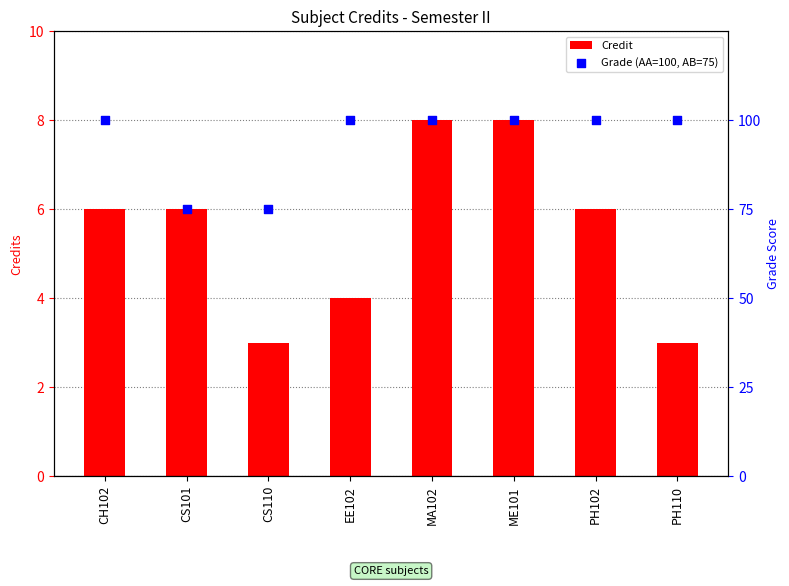

At which category is the sum across all series the highest?

MA102